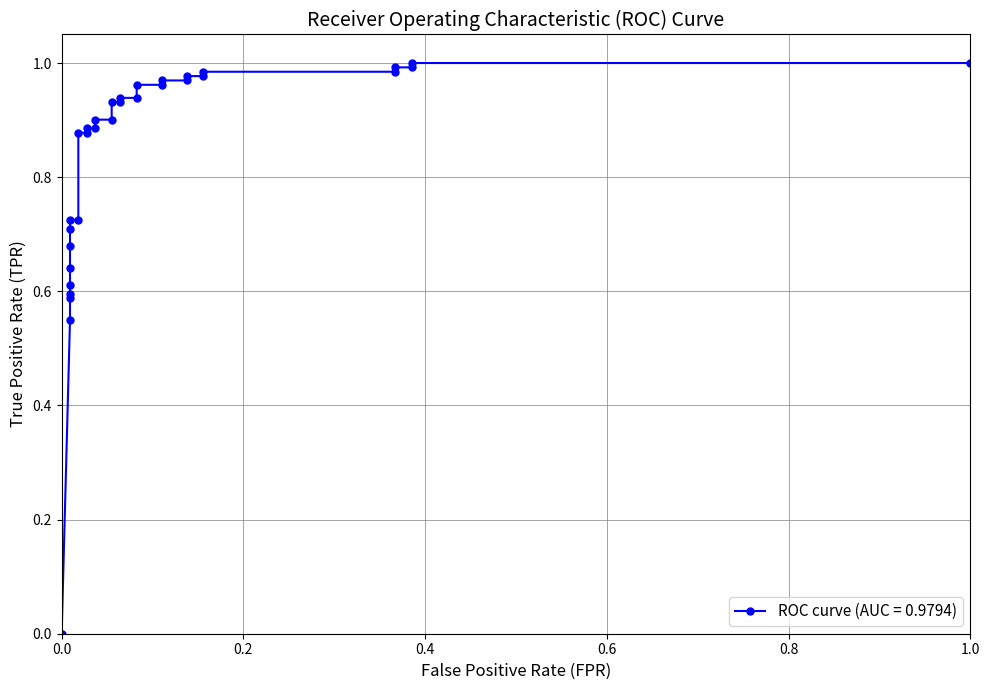

Reading left to right, extract all data points from this chart.

0.0	0.5	0.6	0.6	0.6	0.6	0.7	0.7	0.7	0.7	0.9	0.9	0.9	0.9	0.9	0.9	0.9	0.9	0.9	0.9	1.0	1.0	1.0	1.0	1.0	1.0	1.0	1.0	1.0	1.0	1.0	1.0